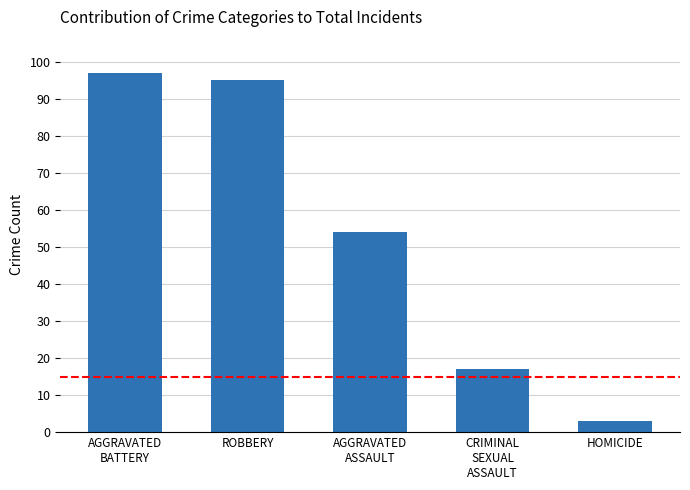

Does the chart contain stacked bars?

No